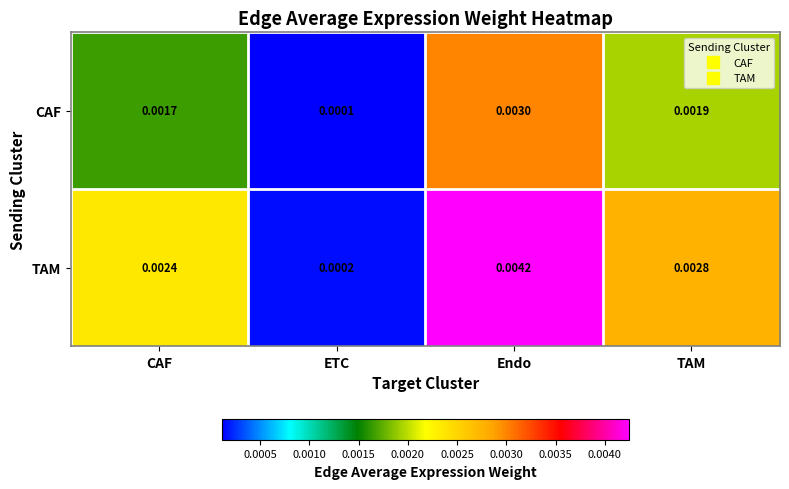

List the labels in order of CAF value, largest first.

Endo, TAM, CAF, ETC